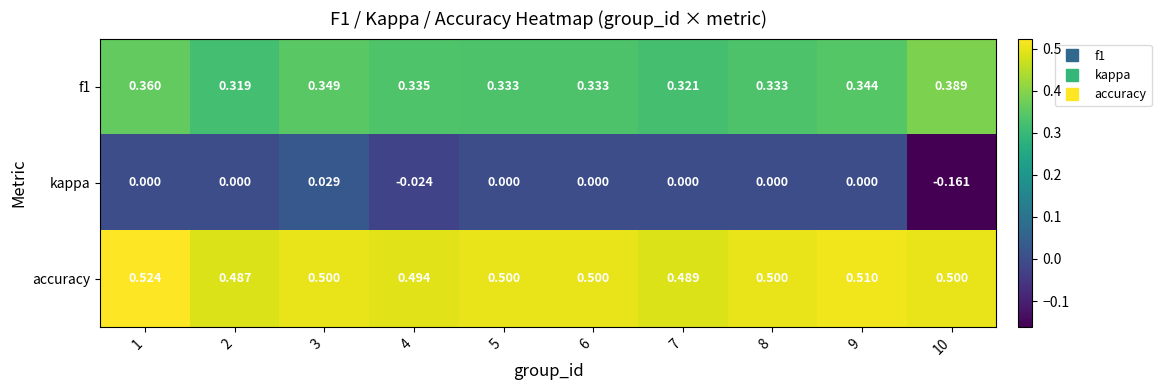

Which series has the largest range (max minus min)?

kappa